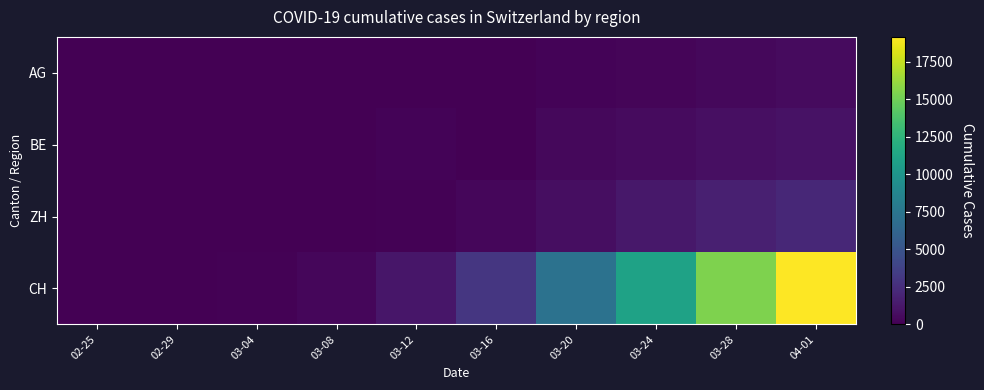

Reading left to right, transcribe all the data shown in this chart.

AG: 02-25=0	02-29=3	03-04=10	03-08=14	03-12=27	03-16=56	03-20=175	03-24=283	03-28=444	04-01=596
BE: 02-25=0	02-29=0	03-04=6	03-08=0	03-12=193	03-16=0	03-20=377	03-24=532	03-28=767	04-01=909
ZH: 02-25=0	02-29=0	03-04=15	03-08=40	03-12=140	03-16=326	03-20=711	03-24=1212	03-28=1688	04-01=2123
CH: 02-25=0	02-29=31	03-04=100	03-08=336	03-12=1156	03-16=3047	03-20=7224	03-24=11048	03-28=15454	04-01=19168